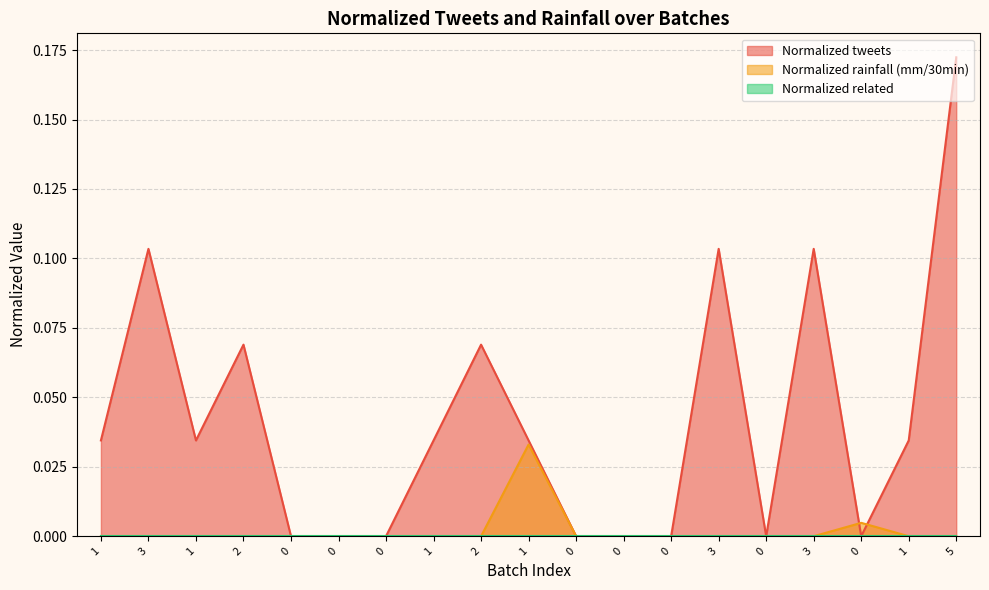

Does the chart display data point markers on the line(s)?

No